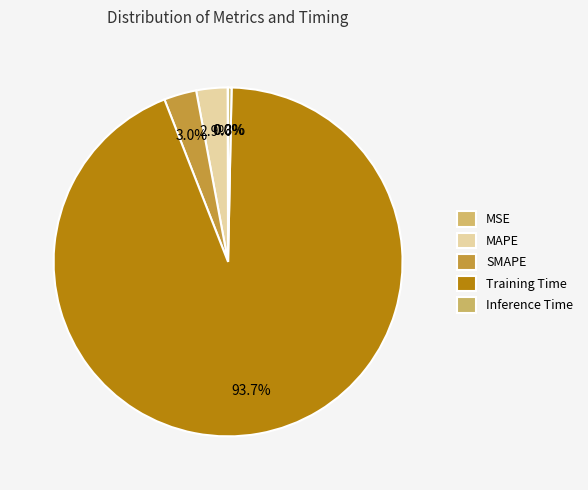

True or false: Training Time accounts for 94% of the total.

True